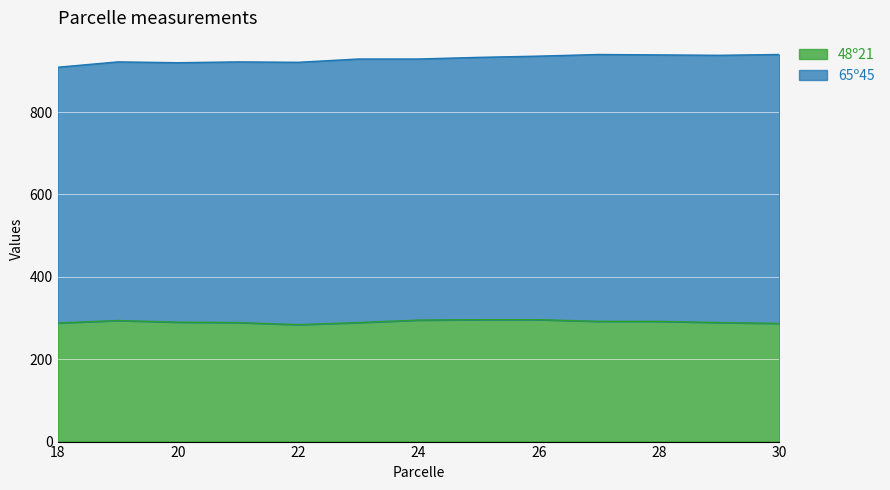

Reading left to right, extract all data points from this chart.

18=288	19=294	20=290	21=289	22=284	23=289	24=295	25=296	26=296	27=292	28=292	29=289	30=287